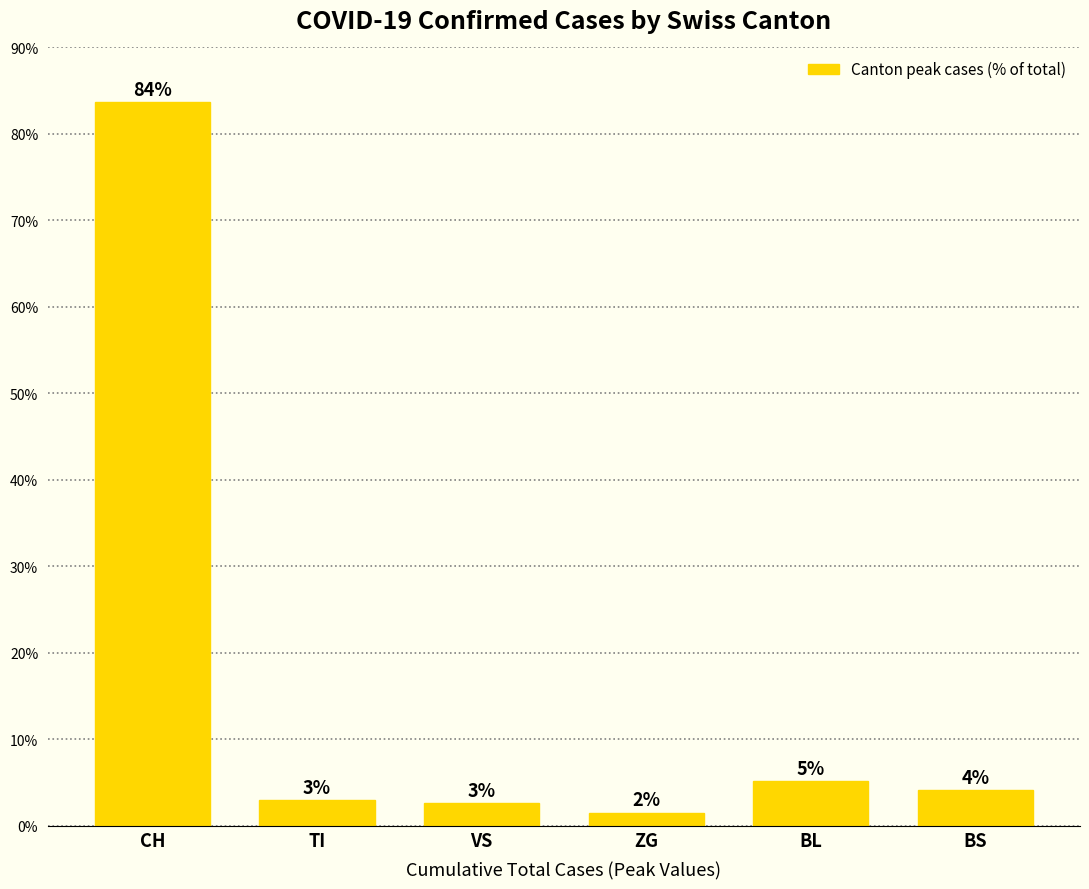

List the labels in order of value, smallest first.

ZG, VS, TI, BS, BL, CH